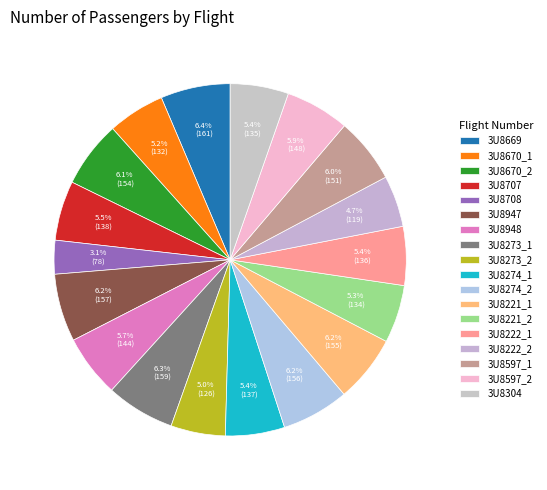

Rank the categories by value from highest to lowest.

3U8669, 3U8273_1, 3U8947, 3U8274_2, 3U8221_1, 3U8670_2, 3U8597_1, 3U8597_2, 3U8948, 3U8707, 3U8274_1, 3U8222_1, 3U8304, 3U8221_2, 3U8670_1, 3U8273_2, 3U8222_2, 3U8708